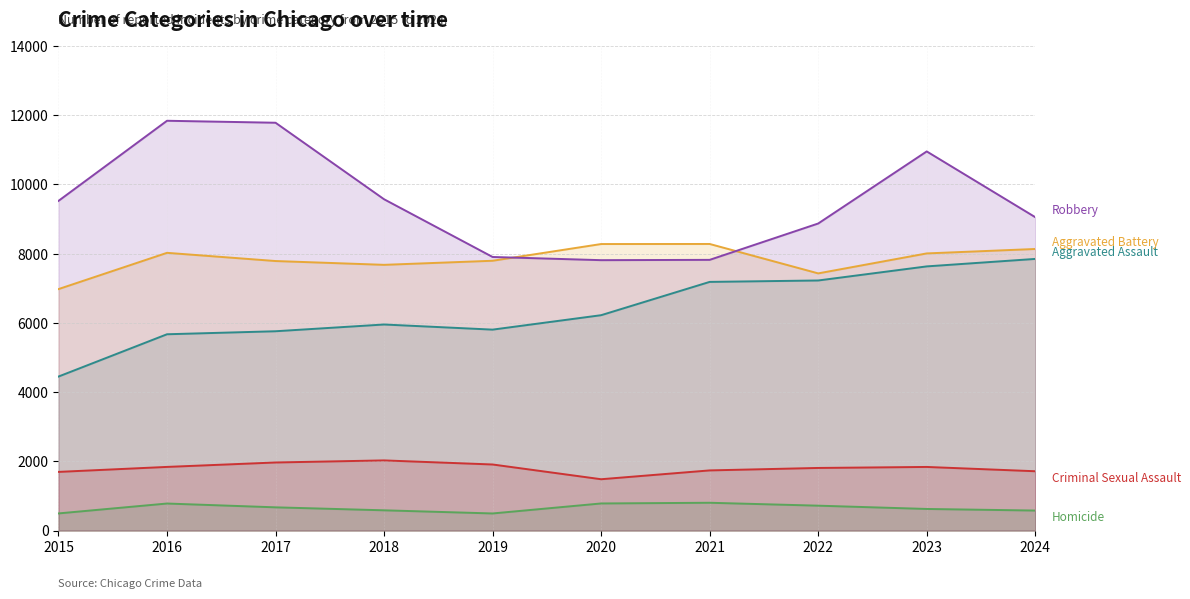

Reading left to right, list all the values displayed in this chart.

Aggravated Assault: 2015=4450	2016=5672	2017=5759	2018=5954	2019=5806	2020=6223	2021=7185	2022=7226	2023=7633	2024=7849
Aggravated Battery: 2015=6977	2016=8025	2017=7788	2018=7678	2019=7796	2020=8279	2021=8281	2022=7431	2023=8008	2024=8136
Criminal Sexual Assault: 2015=1695	2016=1839	2017=1967	2018=2027	2019=1909	2020=1483	2021=1738	2022=1809	2023=1838	2024=1714
Homicide: 2015=495	2016=781	2017=671	2018=585	2019=494	2020=783	2021=803	2022=719	2023=624	2024=578
Robbery: 2015=9526	2016=11841	2017=11784	2018=9573	2019=7905	2020=7813	2021=7822	2022=8872	2023=10955	2024=9055